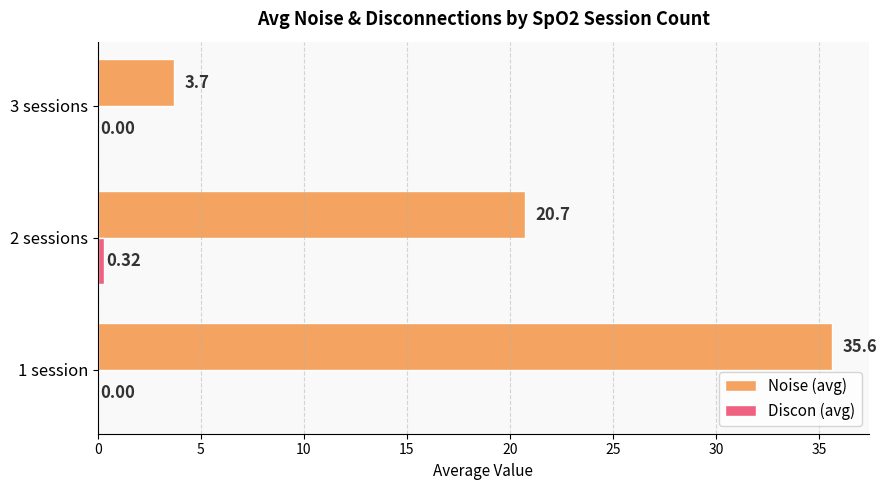

Which series changed the most between 2 sessions and 3 sessions?

Noise (avg)